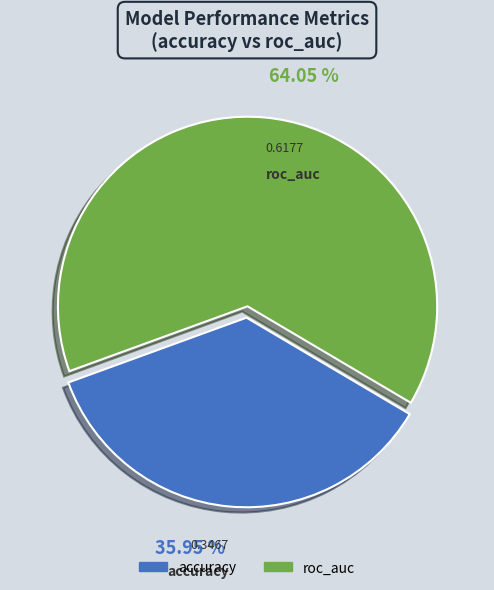

Count the number of slices in the pie.

2